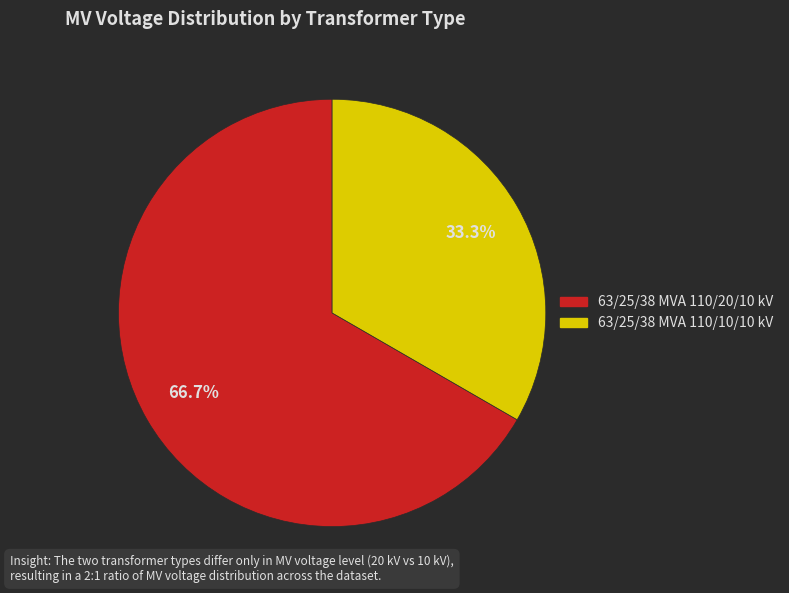

Which category has the biggest portion of the pie?

63/25/38 MVA 110/20/10 kV